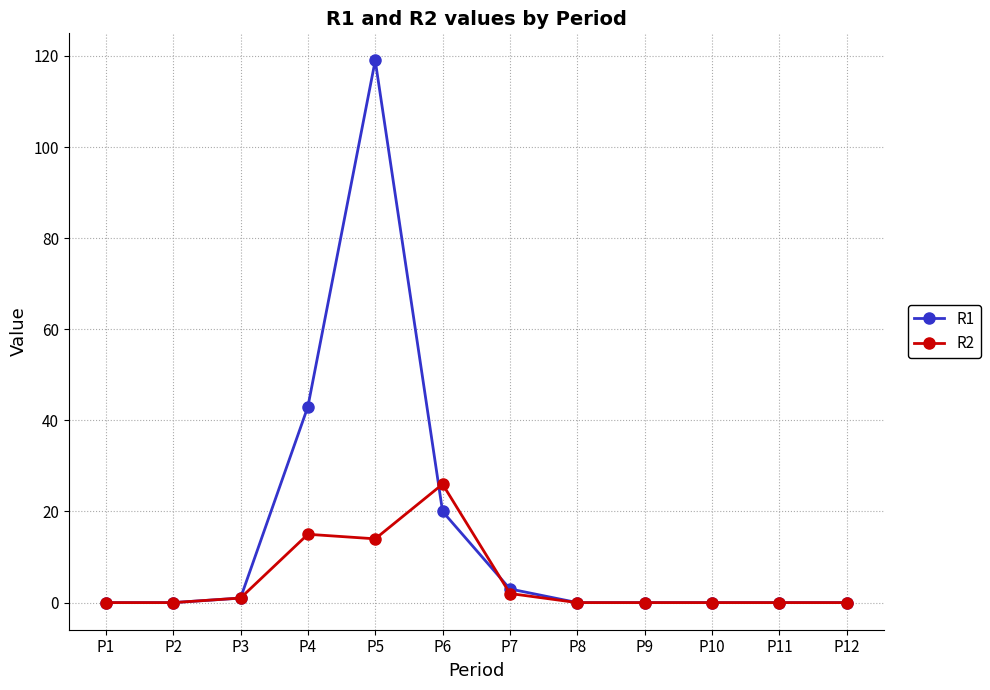

True or false: R1 and R2 cross at least once.

True